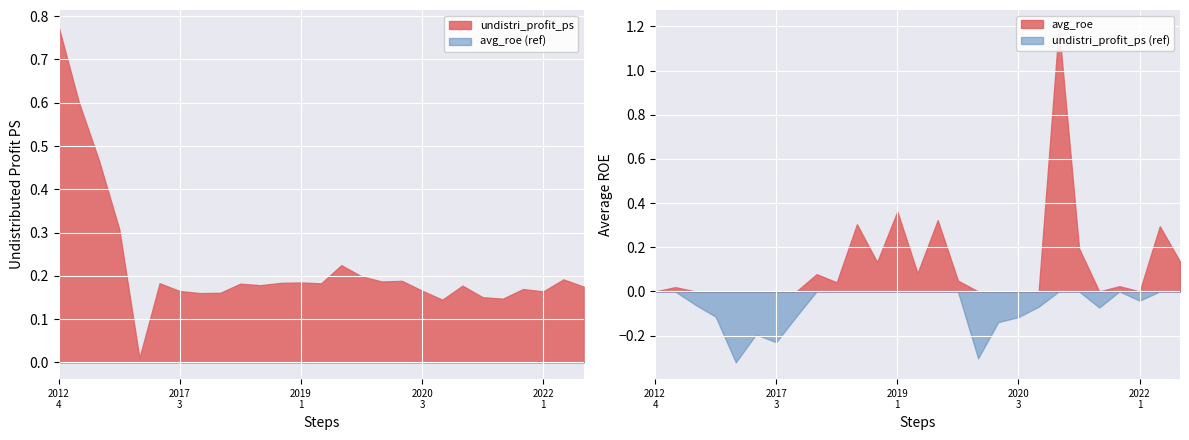

What is the value of the undistri_profit_ps point at the 8th from the left?

0.2